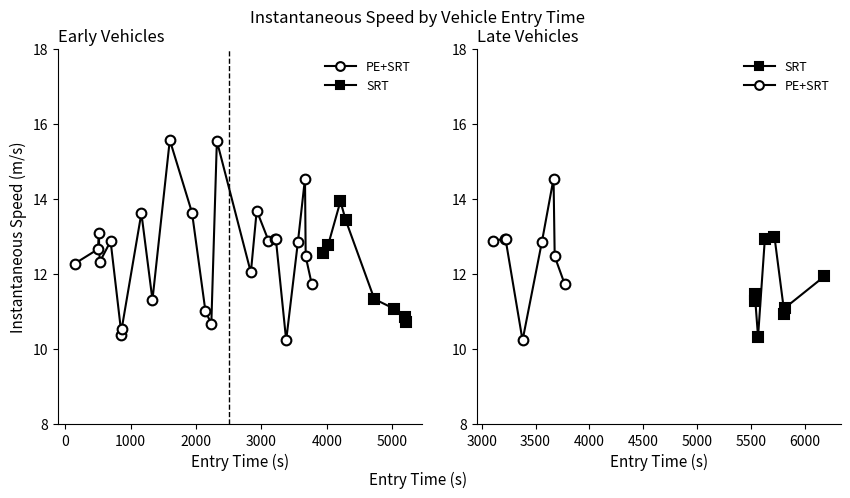

After their last crossing, which series has the higher values: SRT or PE+SRT?

SRT